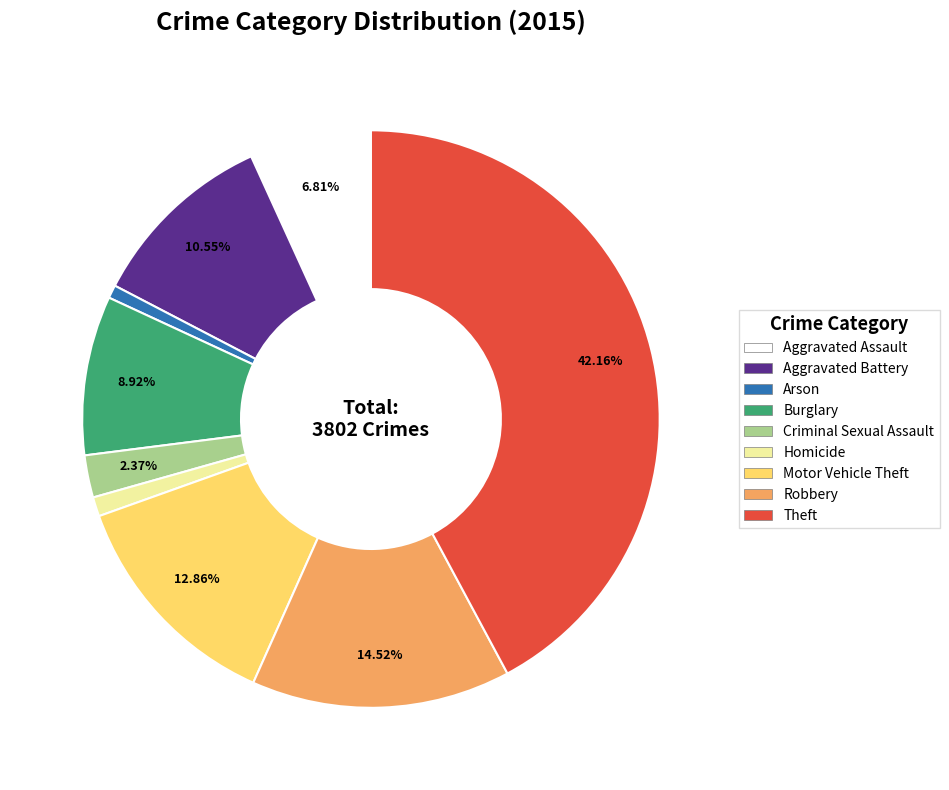

To the nearest percent, what percentage of the pie is Homicide?

1%